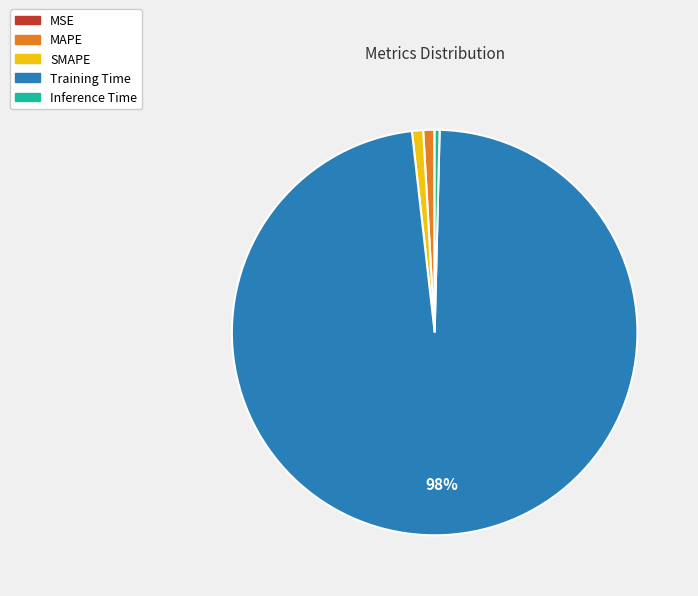

What is the largest slice in the pie chart?

Training Time